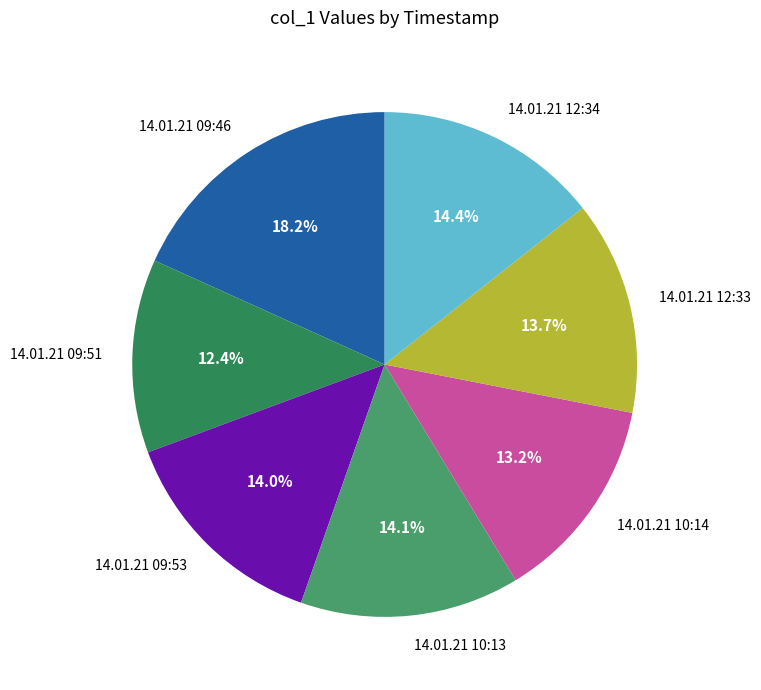

What percentage is the 14.01.21 10:13 slice, to the nearest percent?

14%